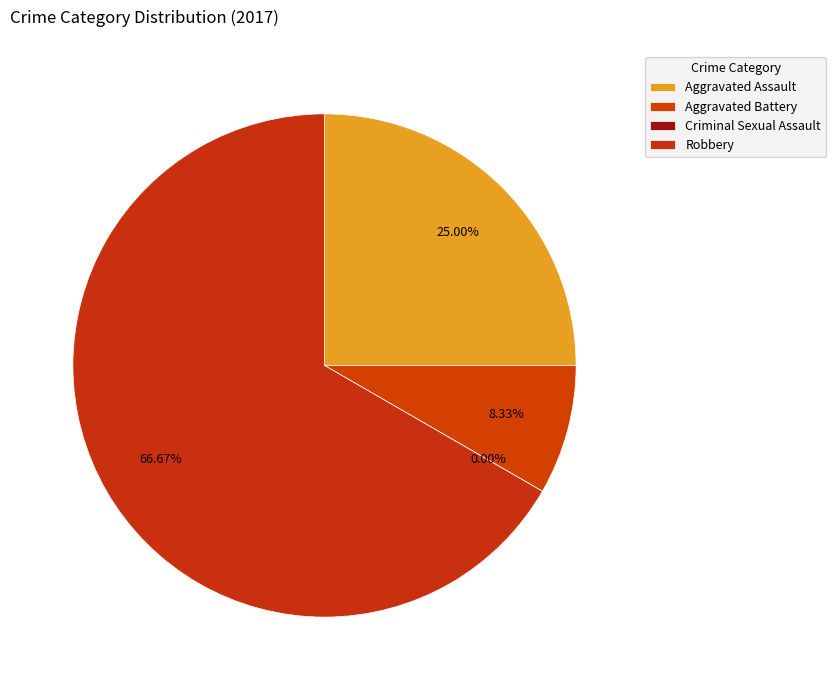

Which category has the smallest portion of the pie?

Criminal Sexual Assault